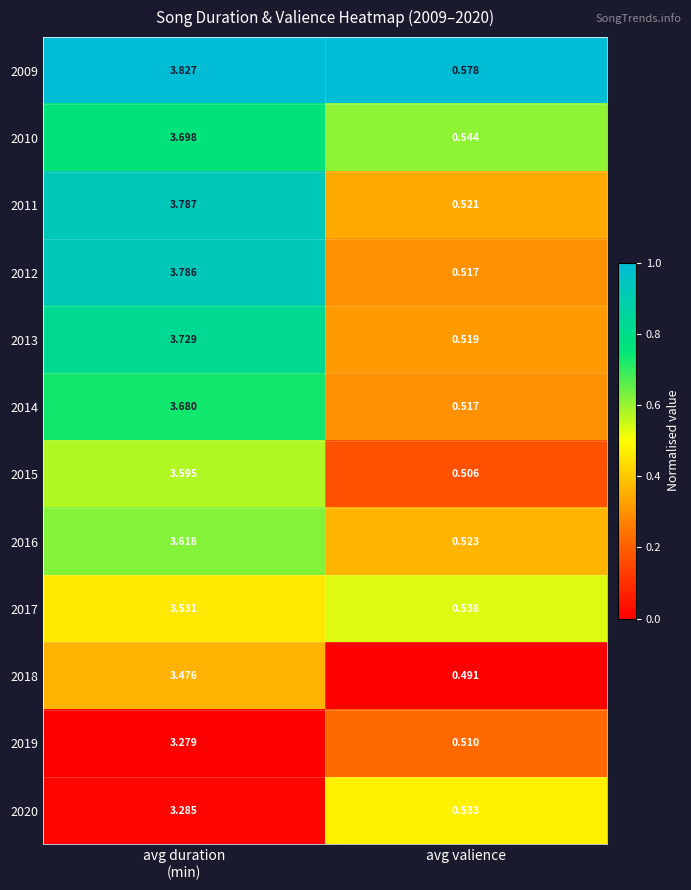

Which category has the lowest value across all series?

avg valience